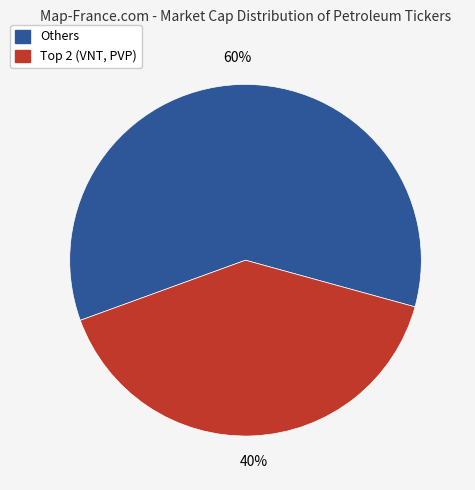

To the nearest percent, what is the difference between the largest and smallest slice percentages?

20%